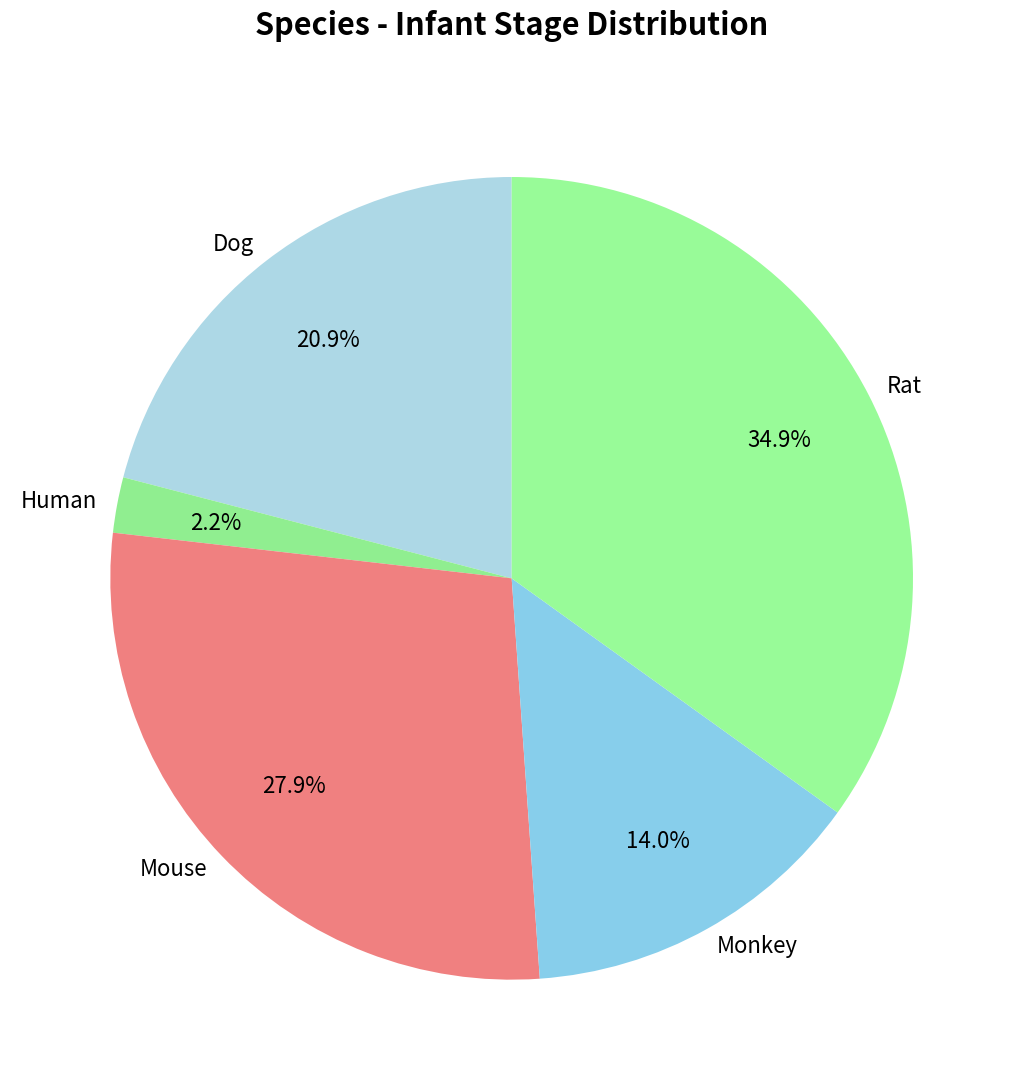

What percentage is the Dog slice, to the nearest percent?

21%